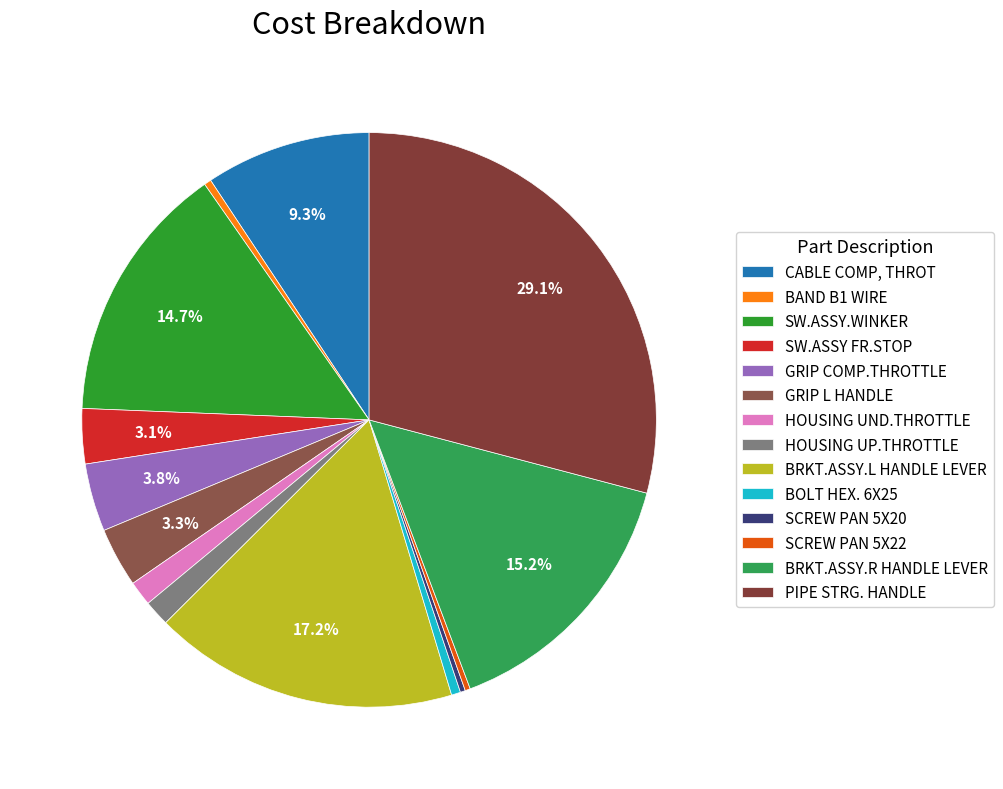

Is there any slice that represents more than half of the pie?

No